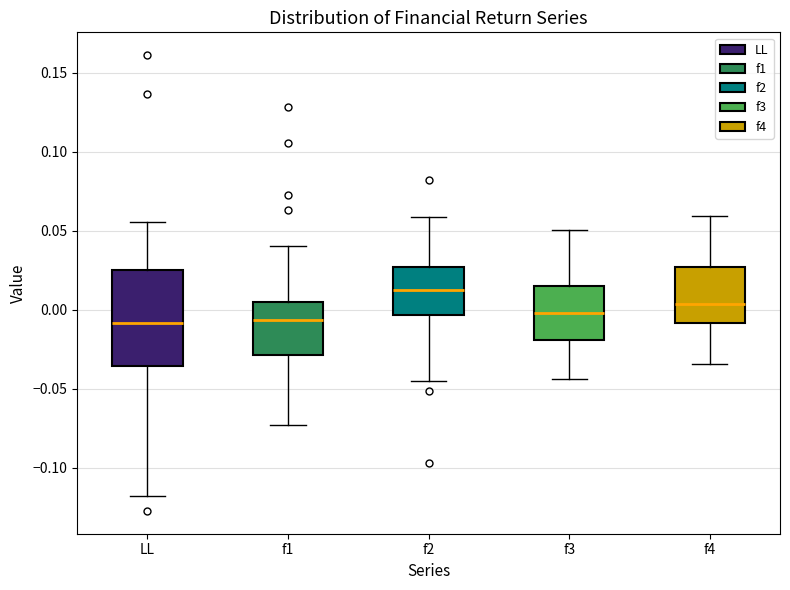

Reading left to right, transcribe this box plot: for each box, give where its median line is, the range the box spans, and where its two whiskers end, as read against the y-axis. The values are not printed on the chart, so give them approximately, as read against the axis.

LL: median -0.010, box -0.035 to 0.025, whiskers -0.120 to 0.055
f1: median -0.005, box -0.030 to 0.005, whiskers -0.075 to 0.040
f2: median 0.015, box -0.005 to 0.025, whiskers -0.045 to 0.060
f3: median 0.000, box -0.020 to 0.015, whiskers -0.045 to 0.050
f4: median 0.005, box -0.010 to 0.025, whiskers -0.035 to 0.060